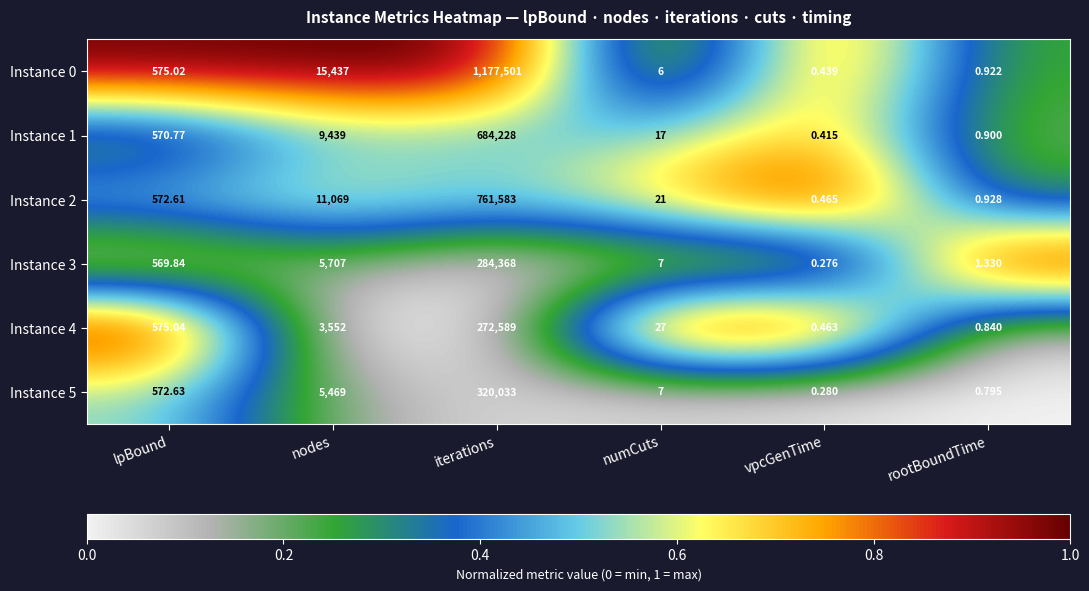

How many data points in Instance 3 are above 569?

3